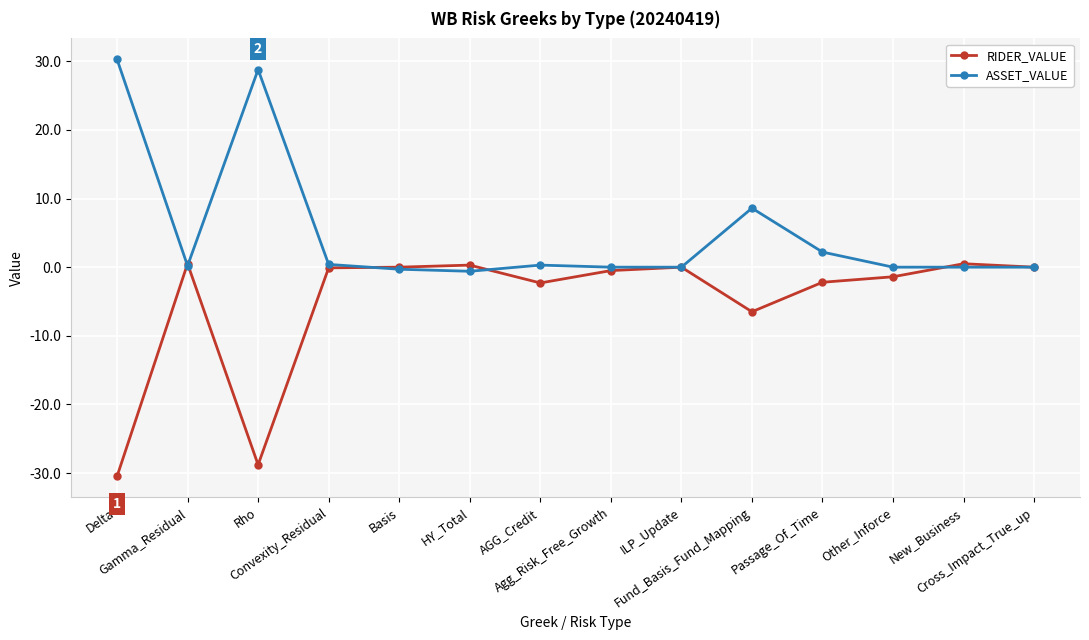

How many categories are shown in the chart?

14